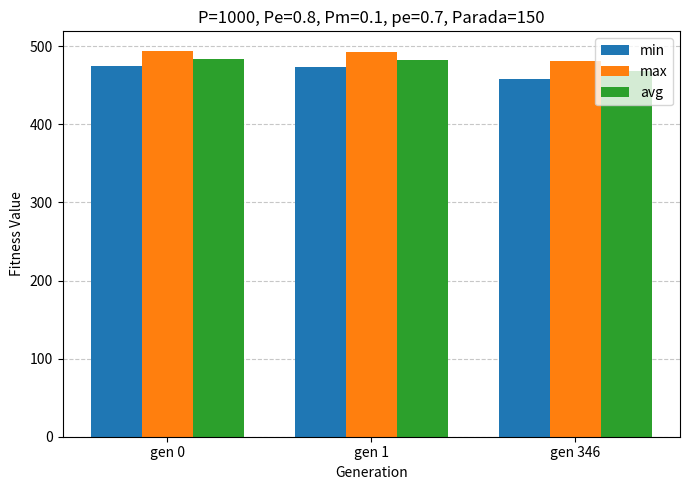

Which series has the largest total across all categories?

max